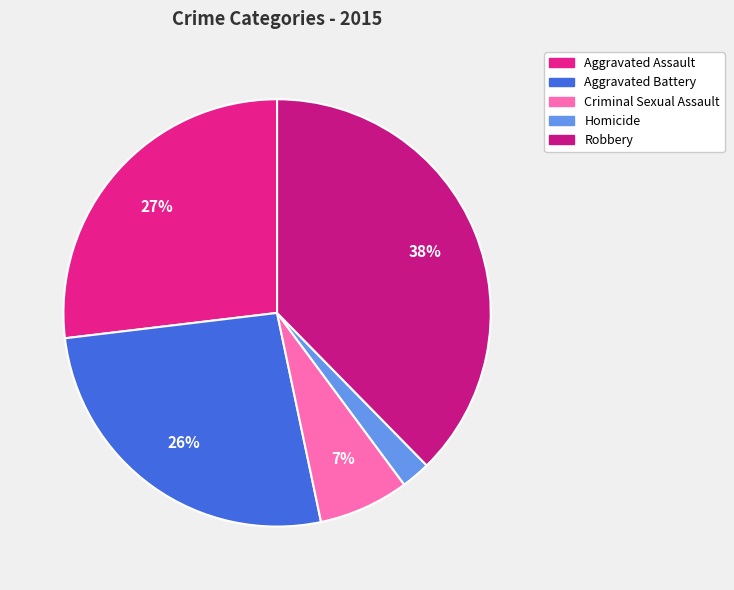

To the nearest percent, what percentage of the pie is Robbery?

38%